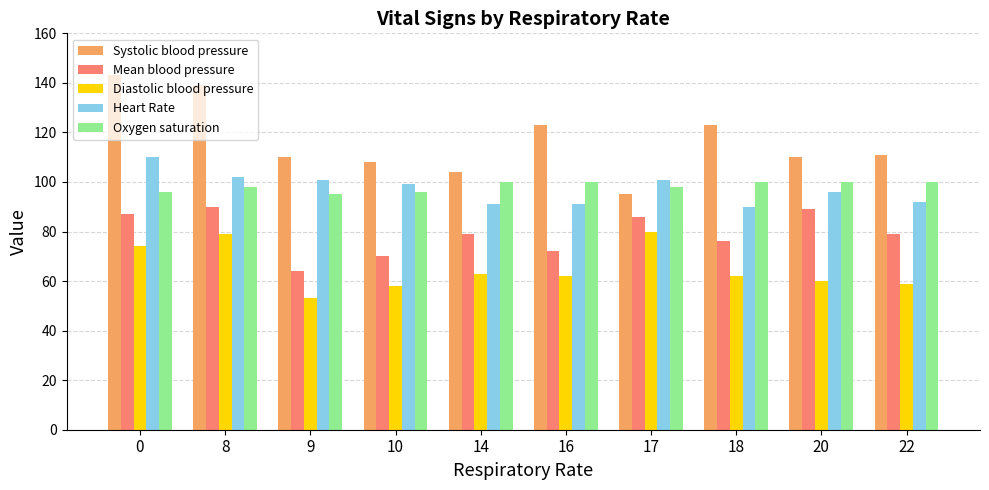

How many distinct data groups are displayed?

5